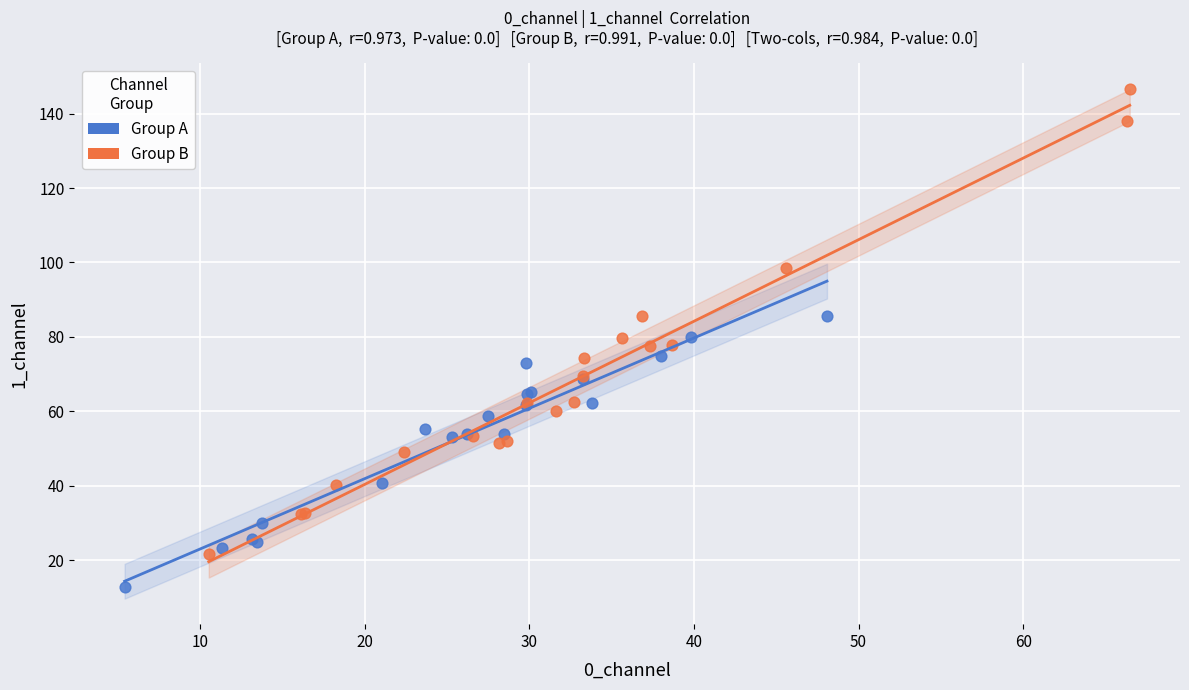

Which series has the widest spread of Y values?

Group B